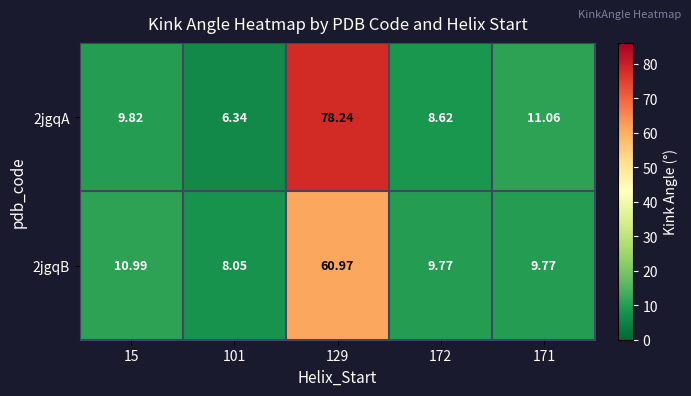

How many categories are shown in the chart?

5